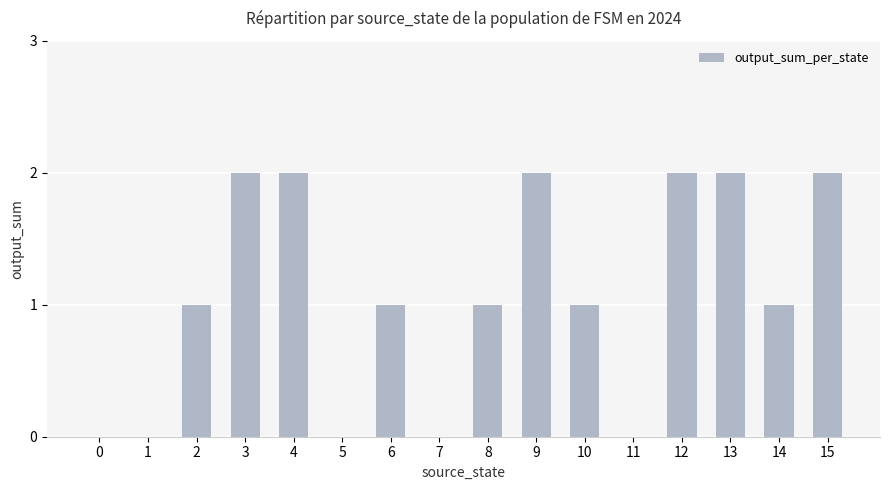

The chart shows a value of 3 at 3. True or false?

False